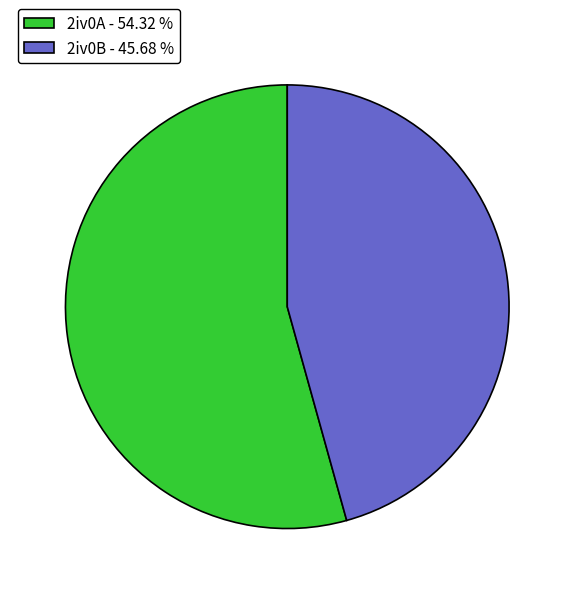

Between 2iv0B and 2iv0A, which is larger?

2iv0A